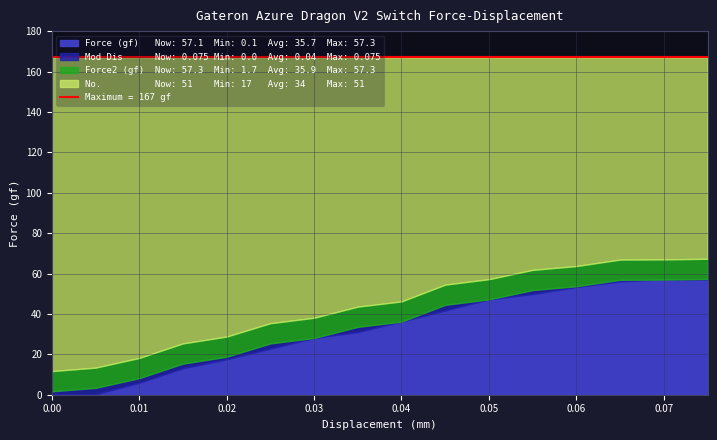

What is the maximum value shown in the chart?

57.3